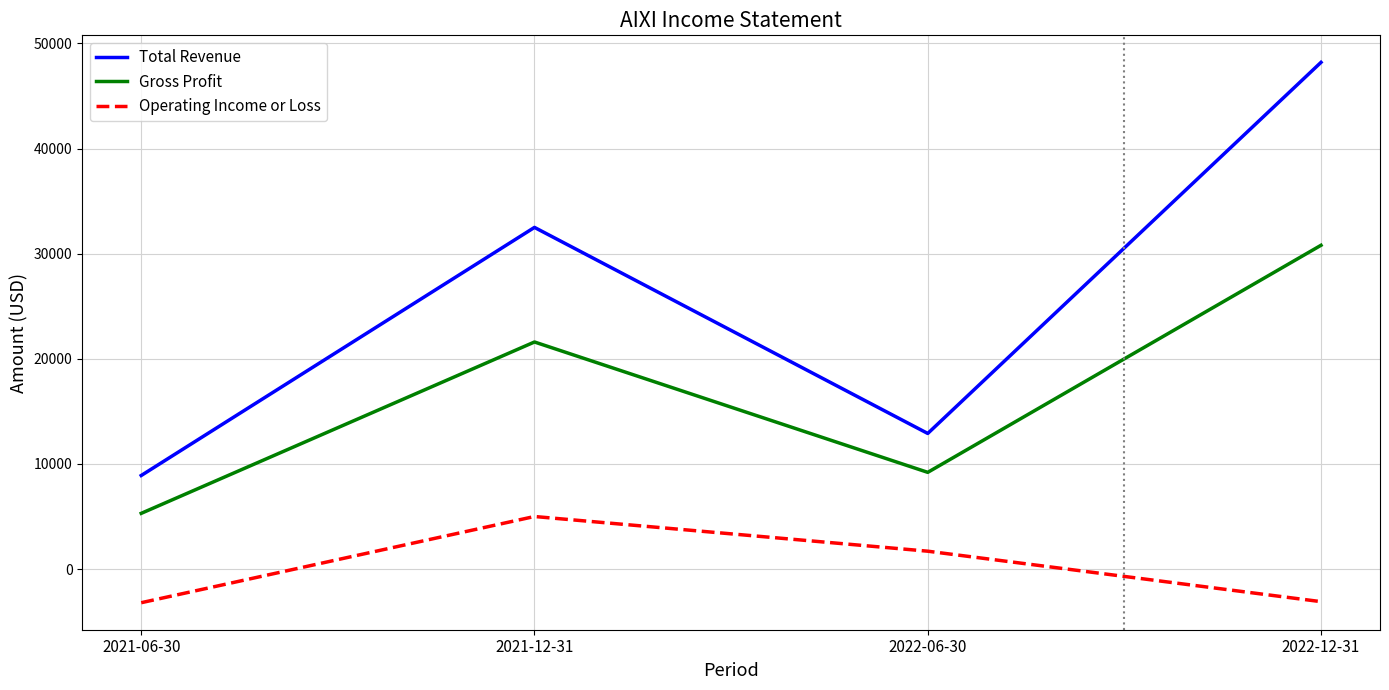

Does the chart have visible grid lines?

Yes